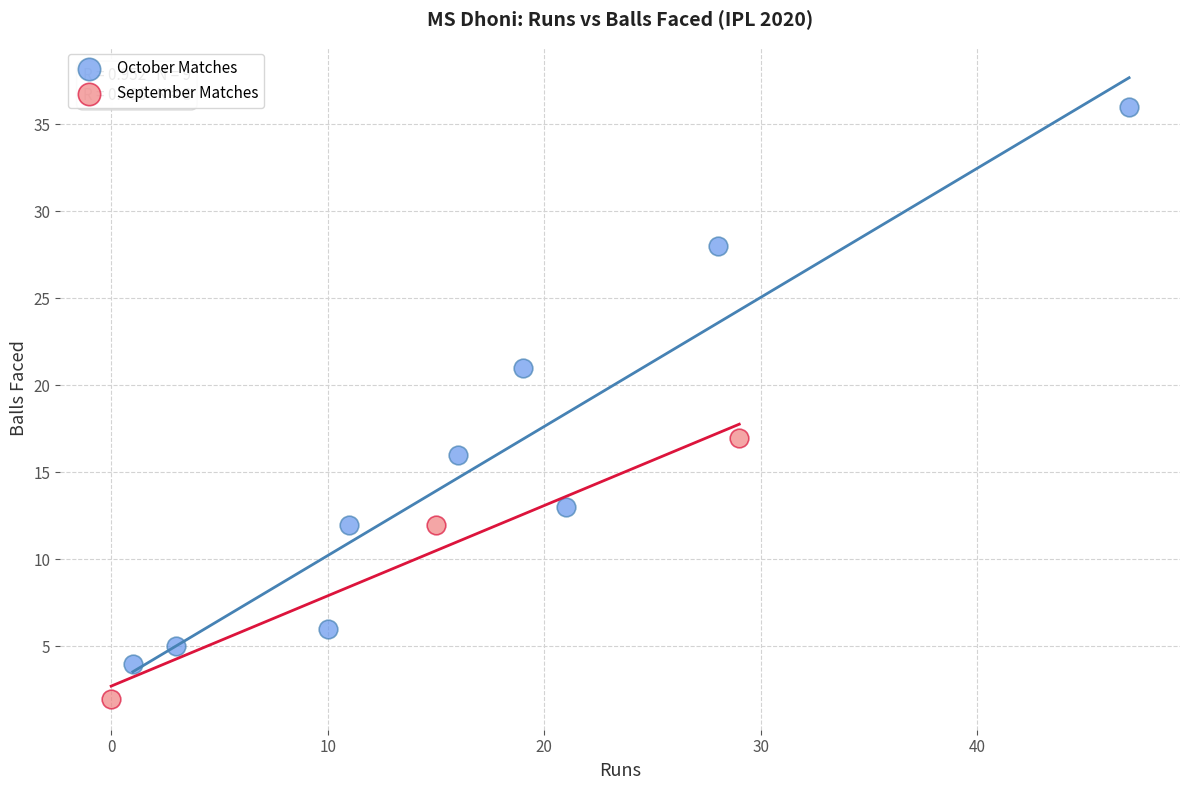

Which series has the largest Y range (max minus min)?

October Matches